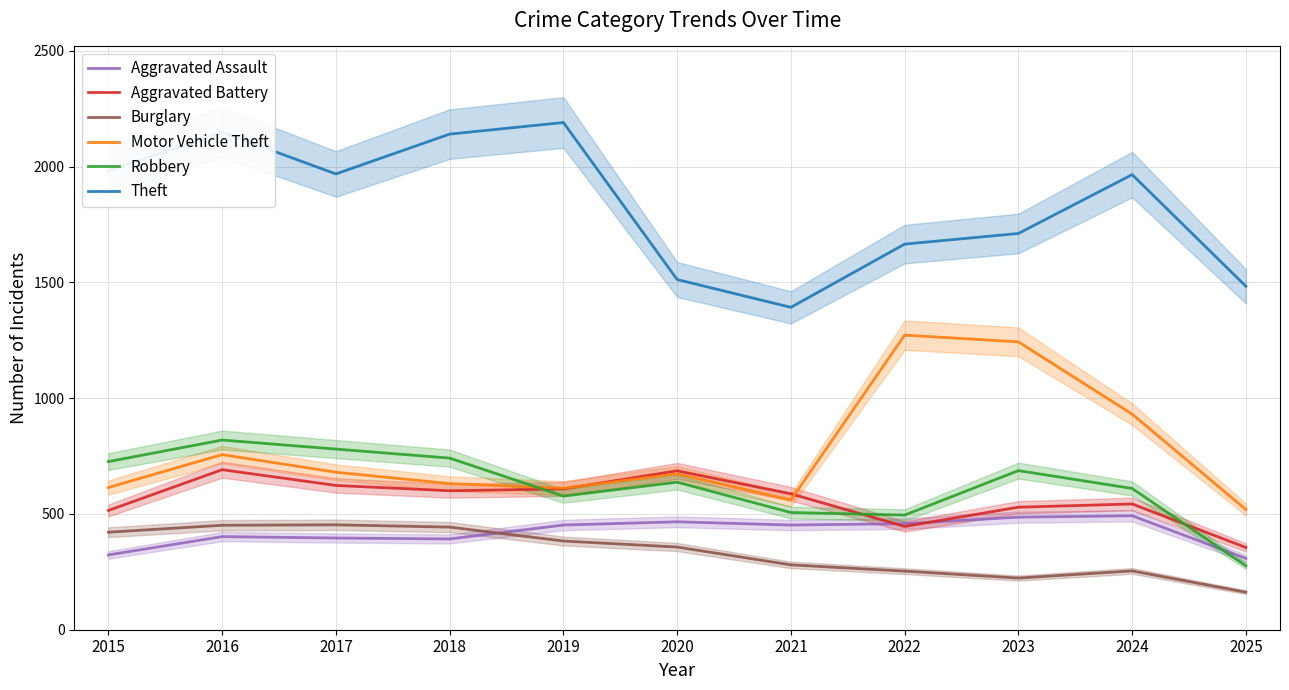

Reading right to left, transcribe all the data shown in this chart.

Aggravated Assault: 2025=308	2024=492	2023=486	2022=458	2021=452	2020=466	2019=452	2018=392	2017=396	2016=402	2015=323
Aggravated Battery: 2025=355	2024=543	2023=529	2022=446	2021=587	2020=686	2019=608	2018=600	2017=623	2016=691	2015=515
Burglary: 2025=162	2024=254	2023=223	2022=253	2021=280	2020=357	2019=383	2018=443	2017=453	2016=451	2015=421
Motor Vehicle Theft: 2025=519	2024=931	2023=1243	2022=1272	2021=560	2020=673	2019=611	2018=631	2017=680	2016=756	2015=614
Robbery: 2025=276	2024=610	2023=687	2022=495	2021=506	2020=637	2019=577	2018=741	2017=780	2016=819	2015=726
Theft: 2025=1483	2024=1965	2023=1711	2022=1665	2021=1392	2020=1512	2019=2190	2018=2140	2017=1968	2016=2148	2015=1981